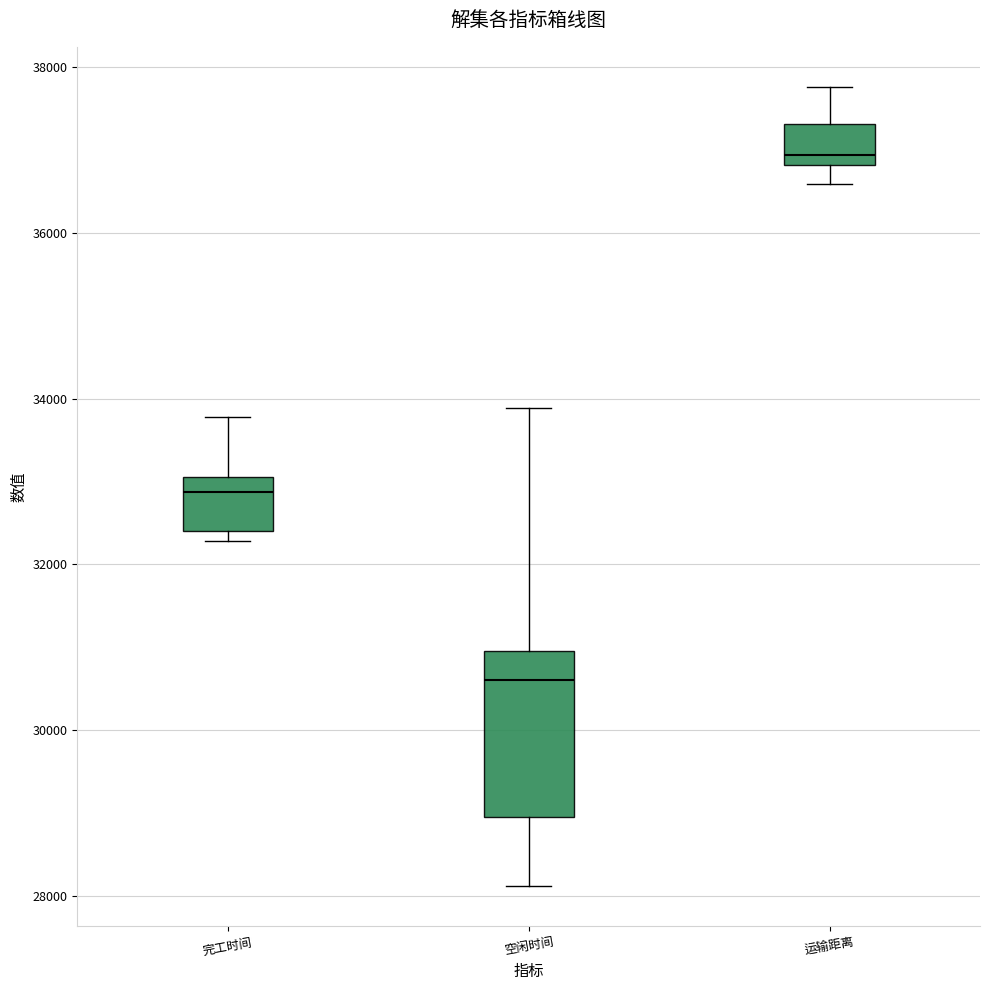

Reading left to right, transcribe this box plot: for each box, give where its median line is, the range the box spans, and where its two whiskers end, as read against the y-axis. The values are not printed on the chart, so give them approximately, as read against the axis.

完工时间: median 32800, box 32400 to 33000, whiskers 32200 to 33800
空闲时间: median 30600, box 29000 to 31000, whiskers 28200 to 33800
运输距离: median 37000, box 36800 to 37400, whiskers 36600 to 37800